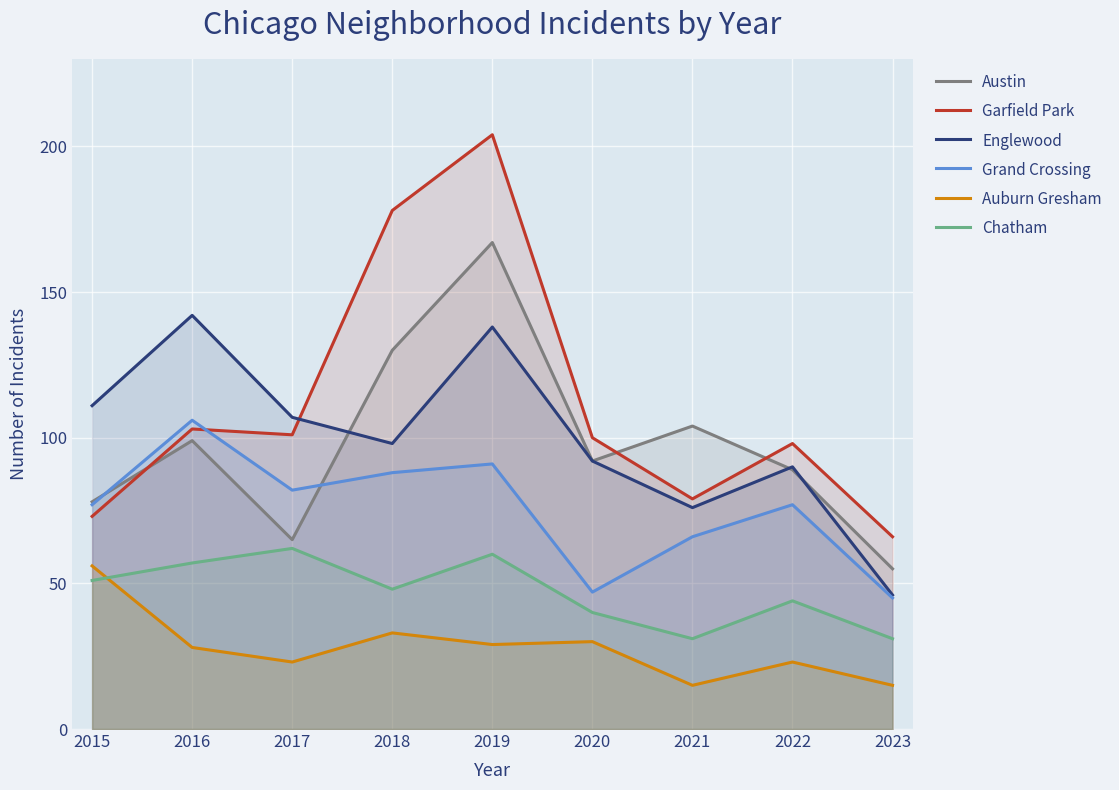

Which label corresponds to the smallest value in the chart?

2021